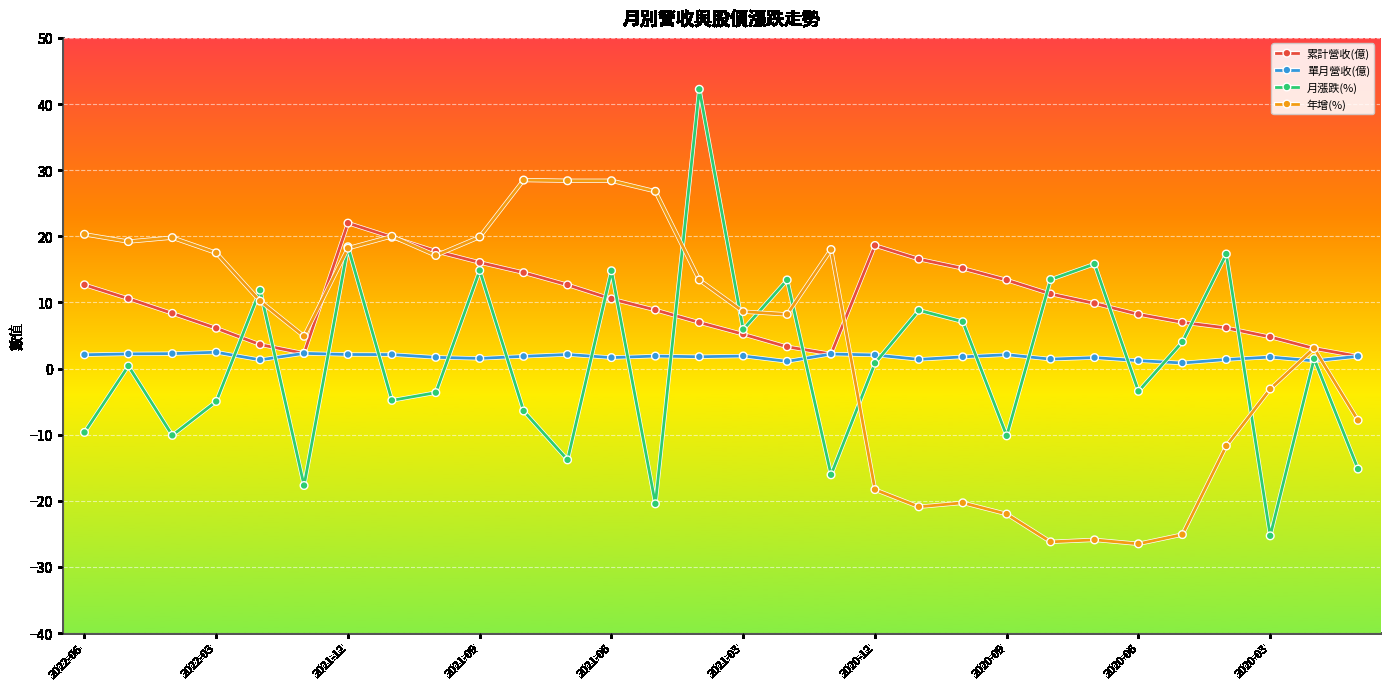

Which series has the largest total across all categories?

累計營收(億)